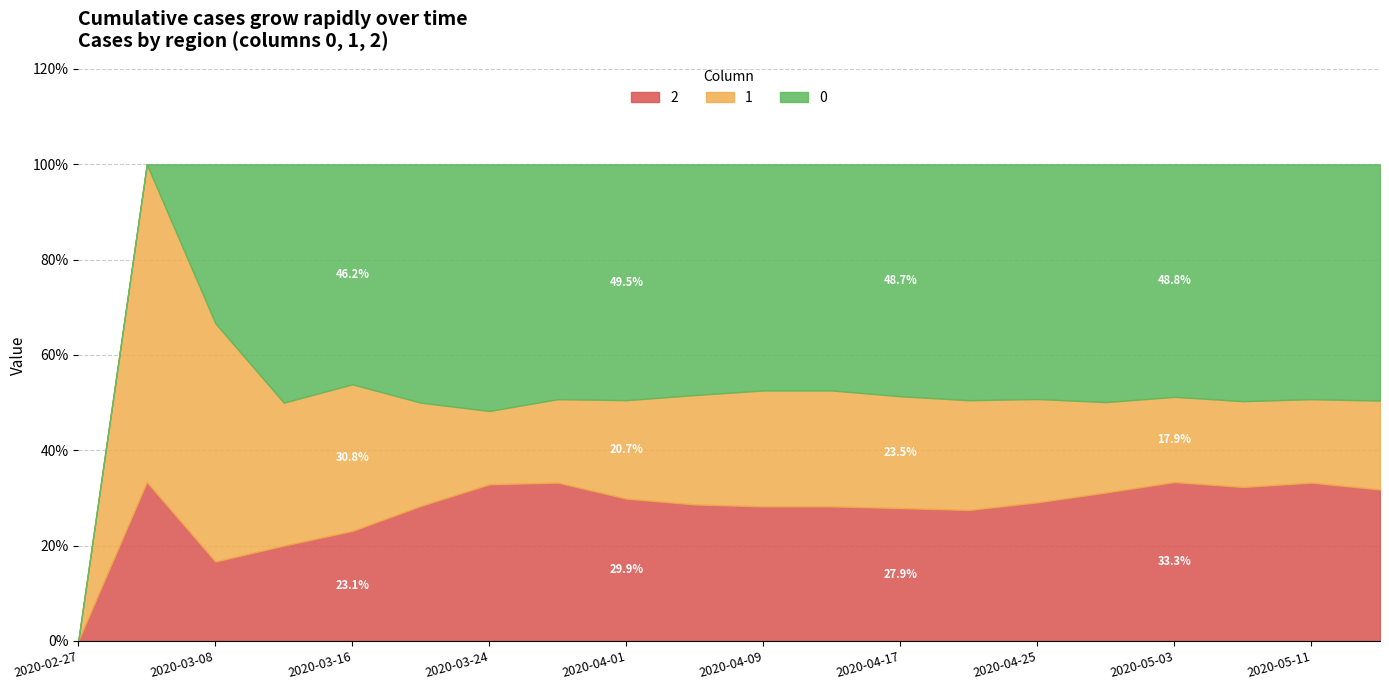

At which label is 1 closest to 172?

2020-04-09